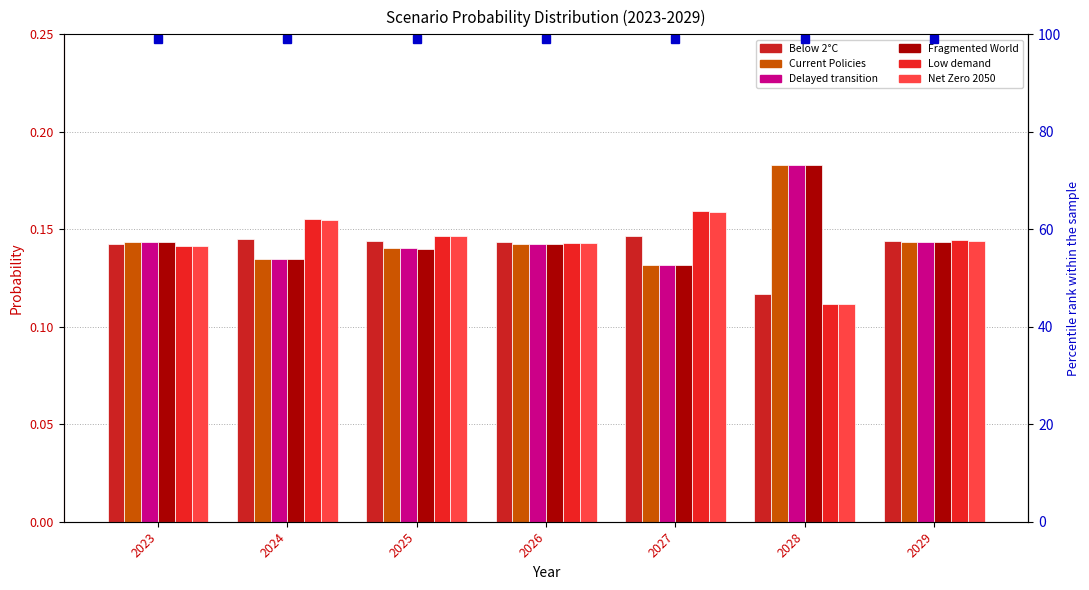

Rank the series at 2029 from lowest to highest value.

Fragmented World, Current Policies, Delayed transition, Below 2°C, Net Zero 2050, Low demand